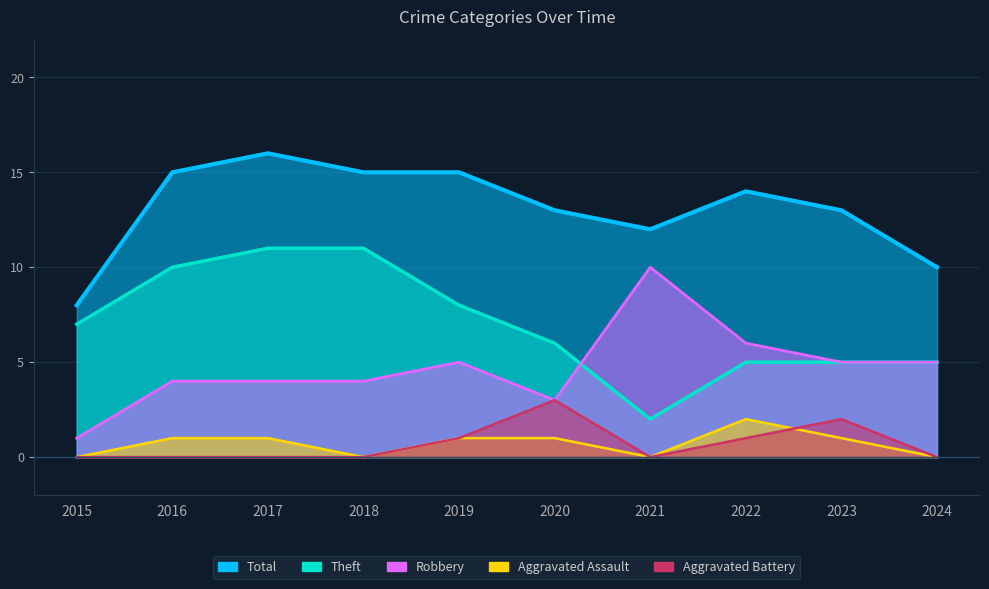

Where is the first local maximum for Aggravated Battery?

2020